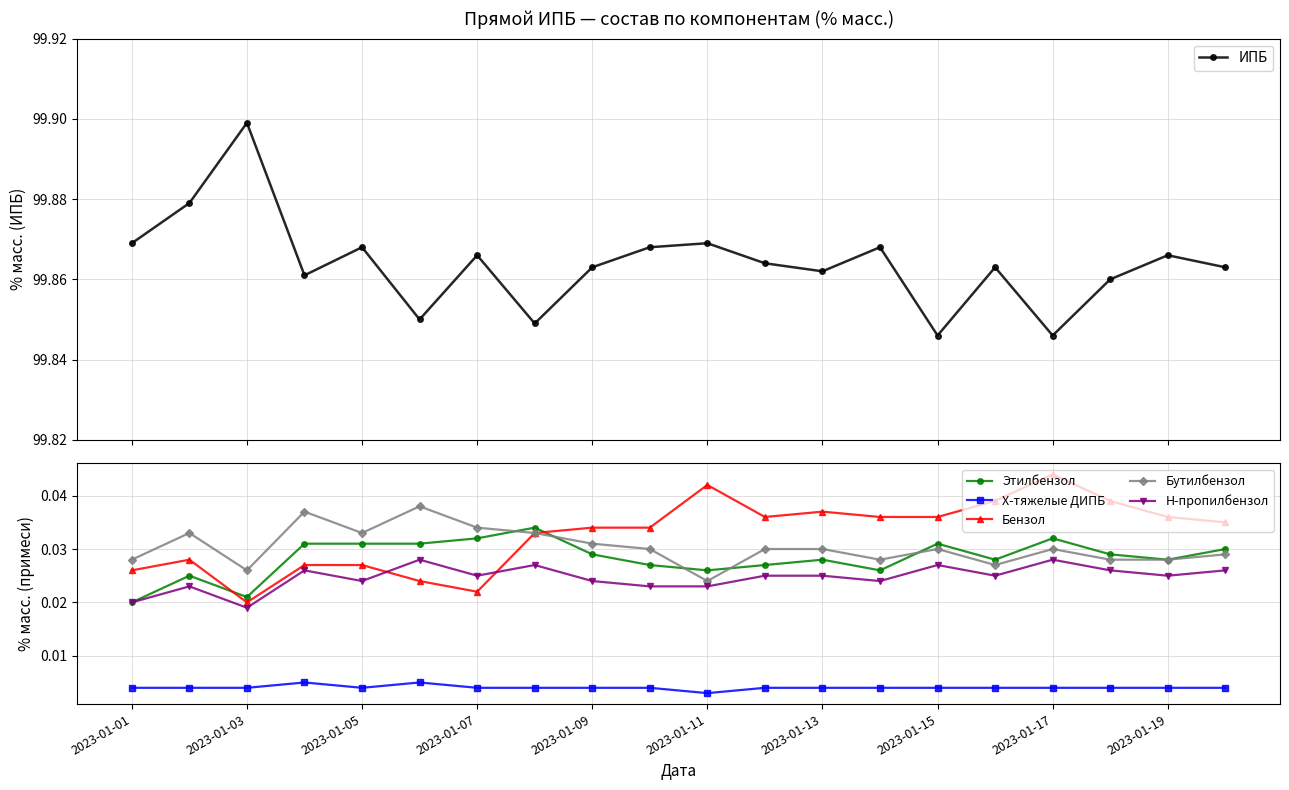

True or false: X-тяжелые ДИПБ and Бутилбензол cross at least once.

False